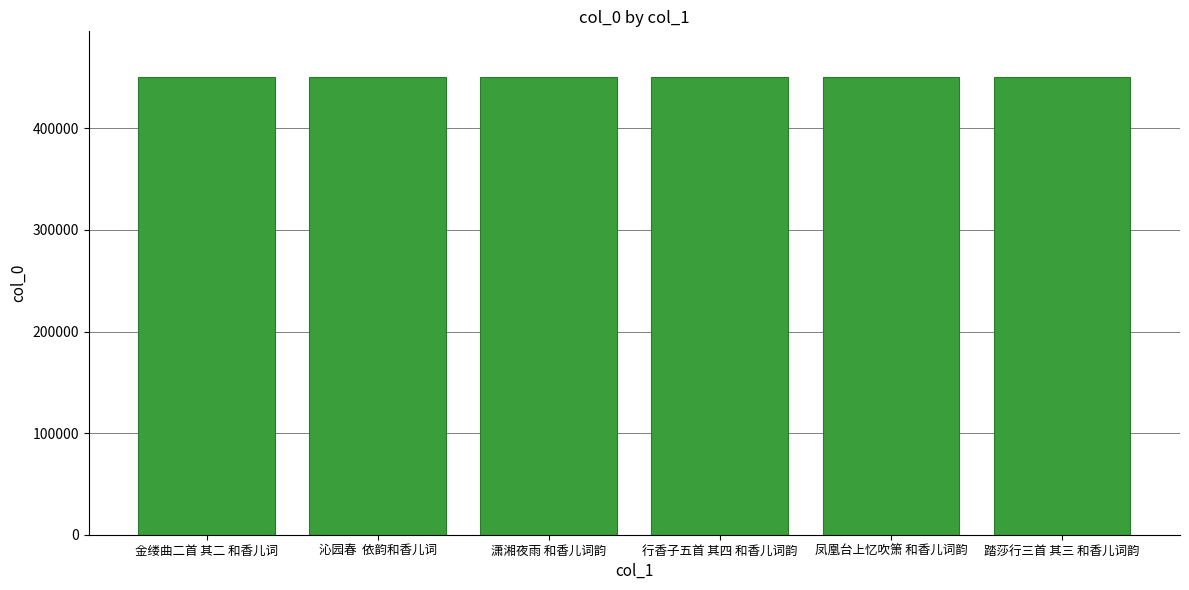

What is the maximum value shown in the chart?

450523